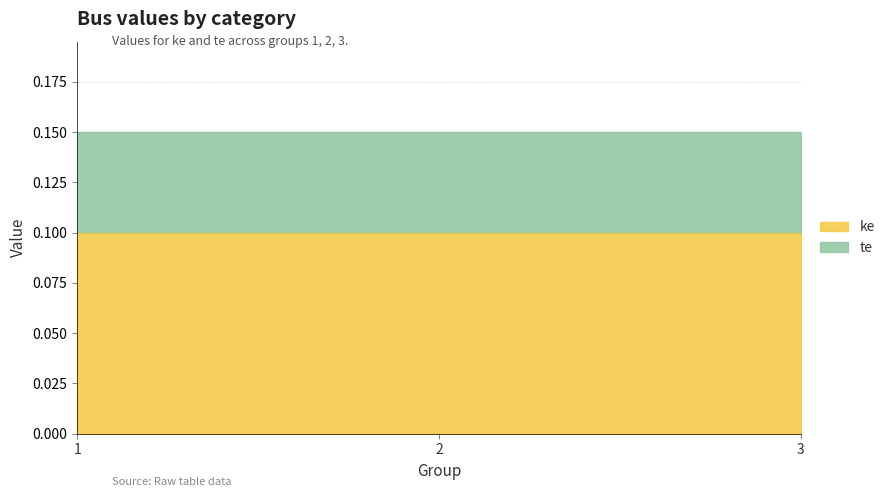

What is the maximum value for ke?

0.1